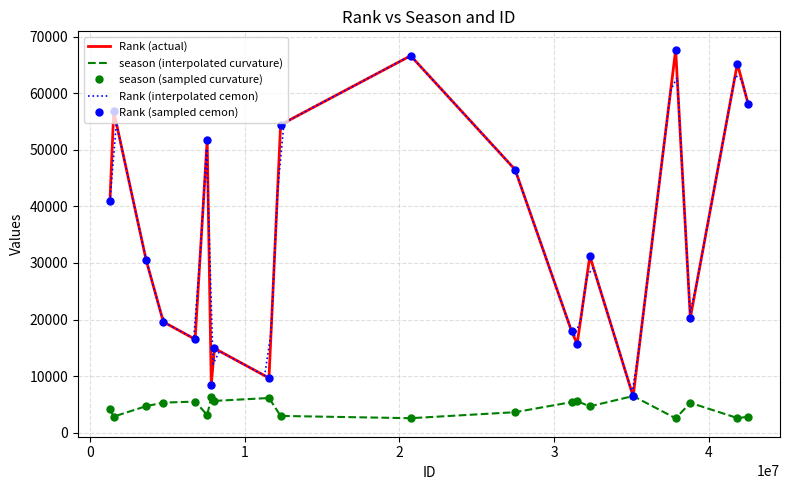

What is the sum of the season values at 16 and 18?

7206